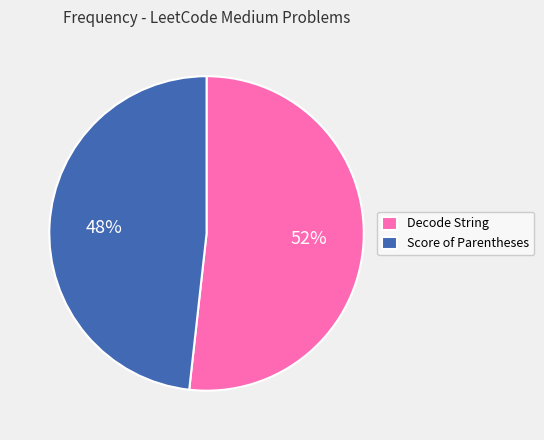

How many segments does this pie chart have?

2